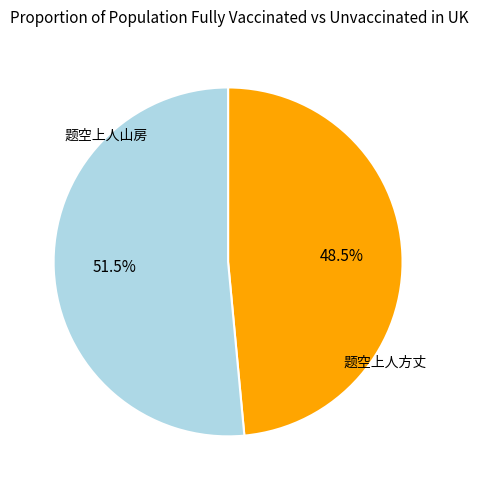

Does any single category account for the majority?

Yes